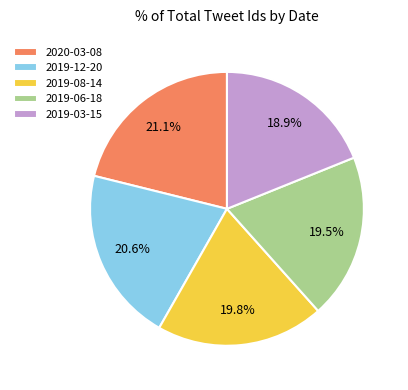

Is the sum of 2019-12-20 and 2020-03-08 greater than half?

No